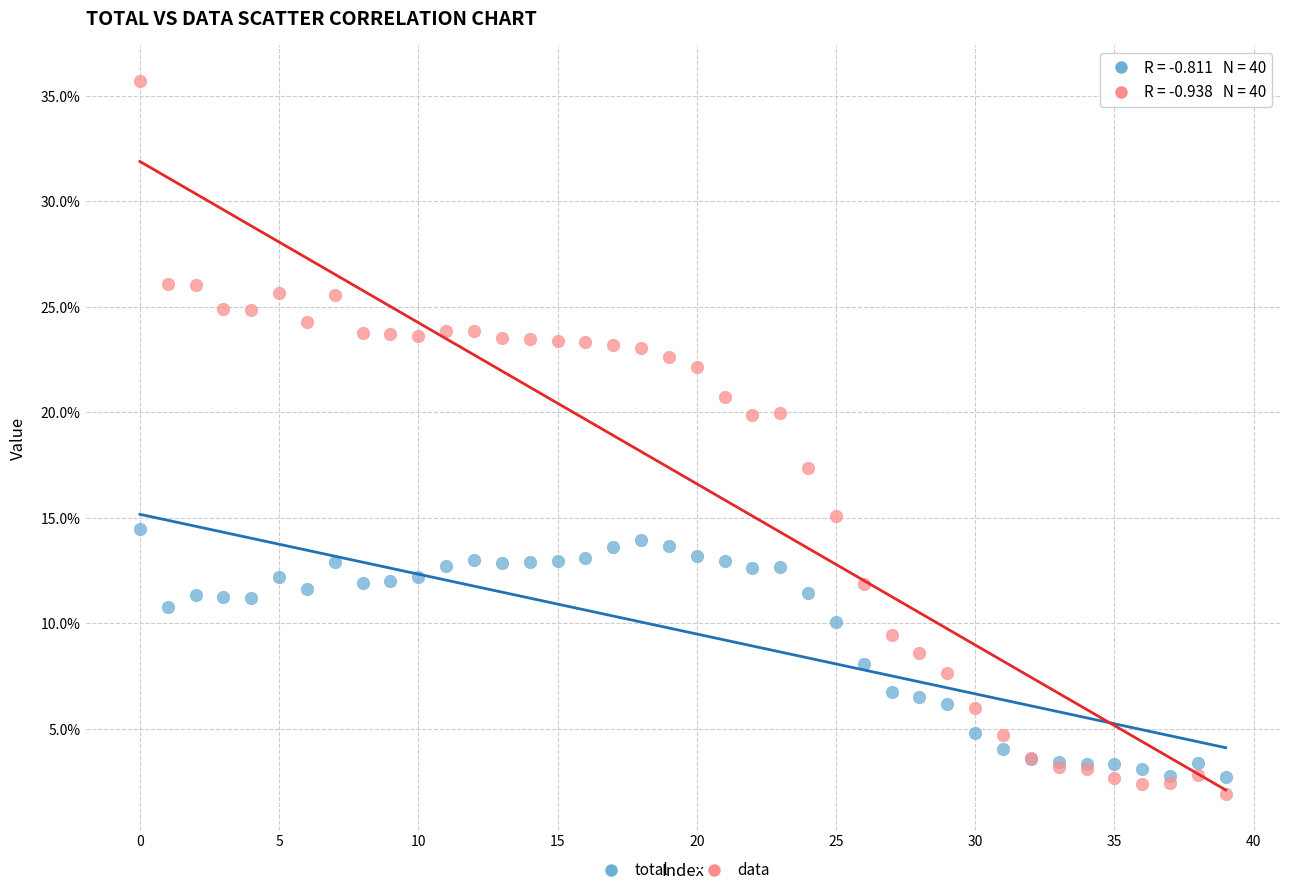

Which series has the widest spread of Y values?

data